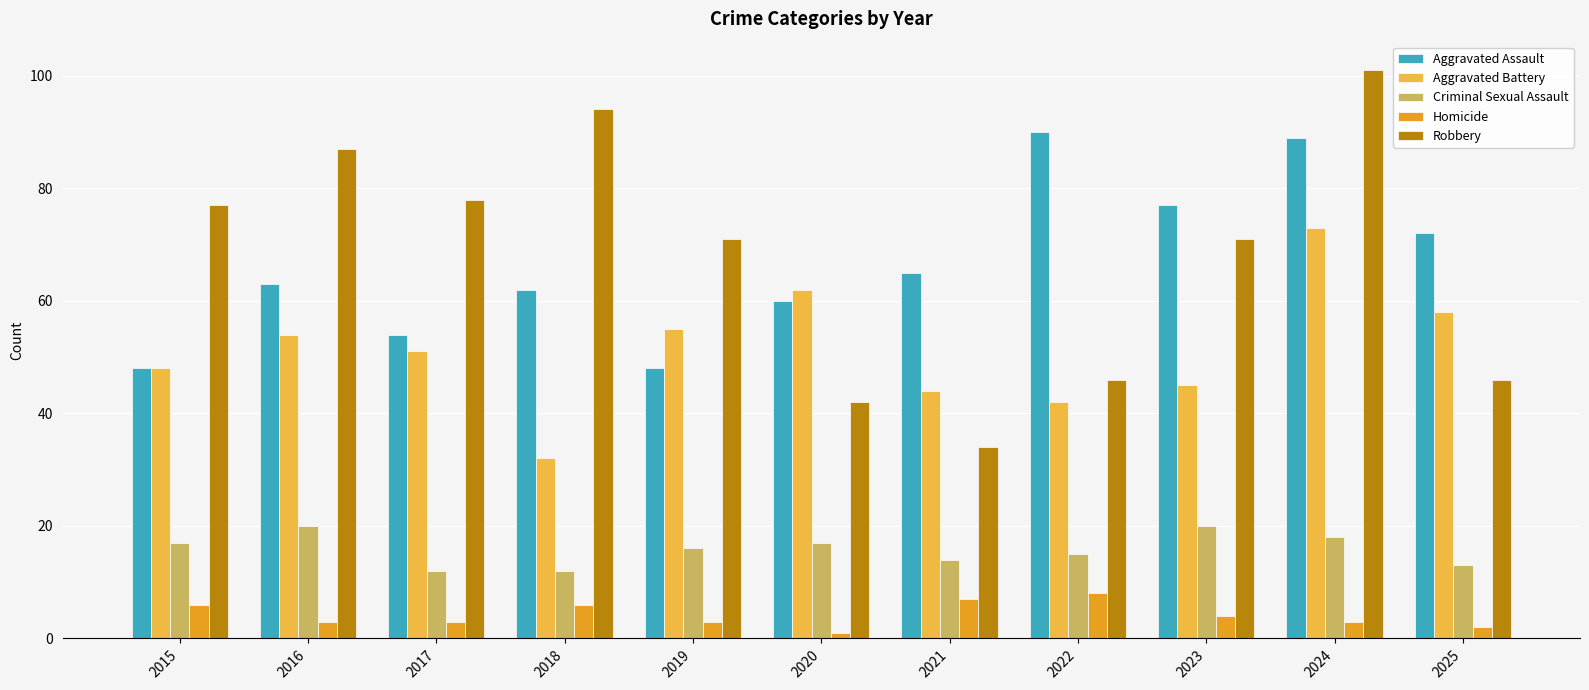

Which series has the widest spread of values?

Robbery